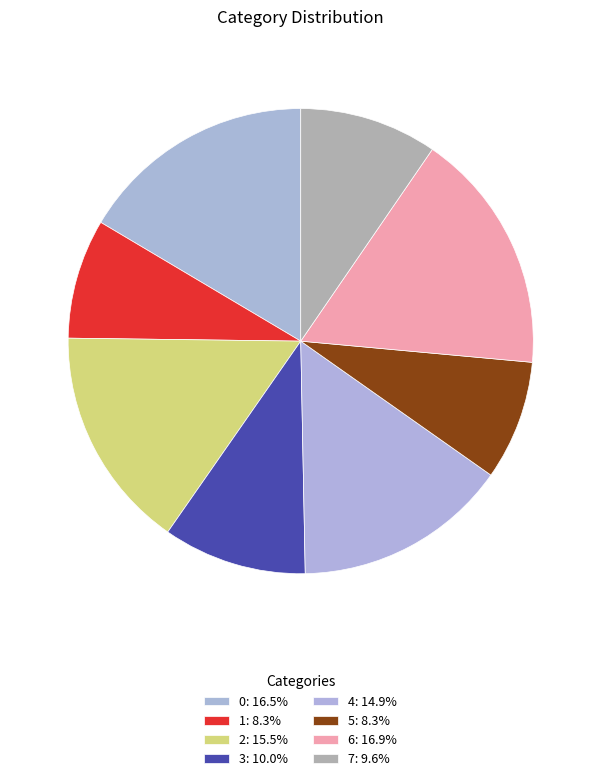

Is it true that 0 is 28% of the pie?

False